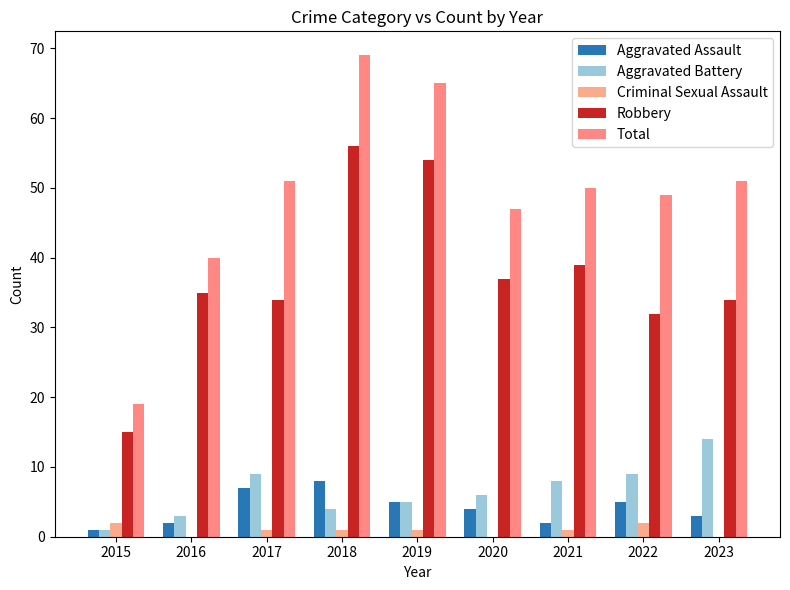

What is the difference between the Total values at 2023 and 2019?

14